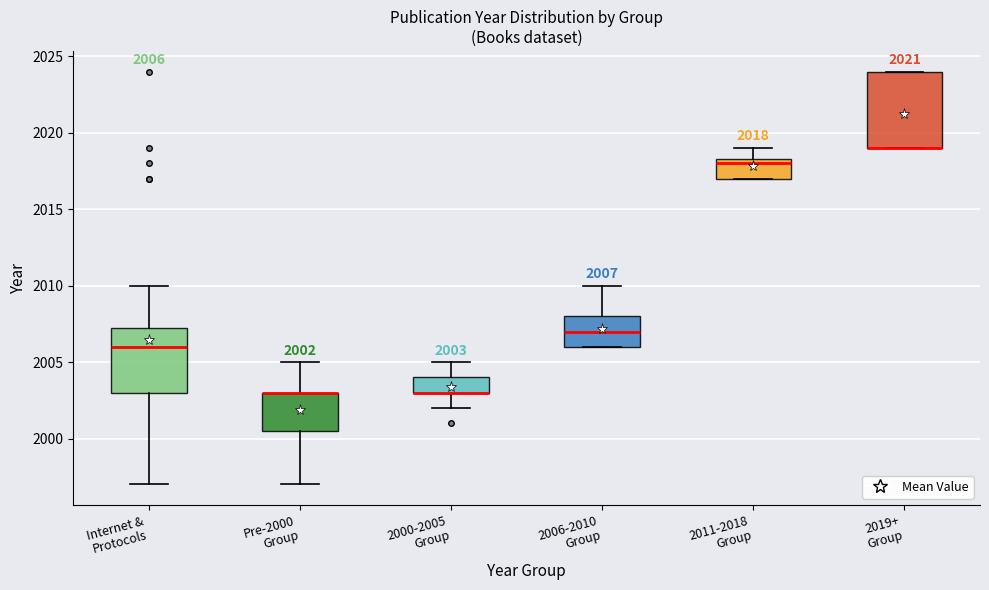

Comparing the boxes themselves (not the whiskers), which one is the tallest?

2019+ Group